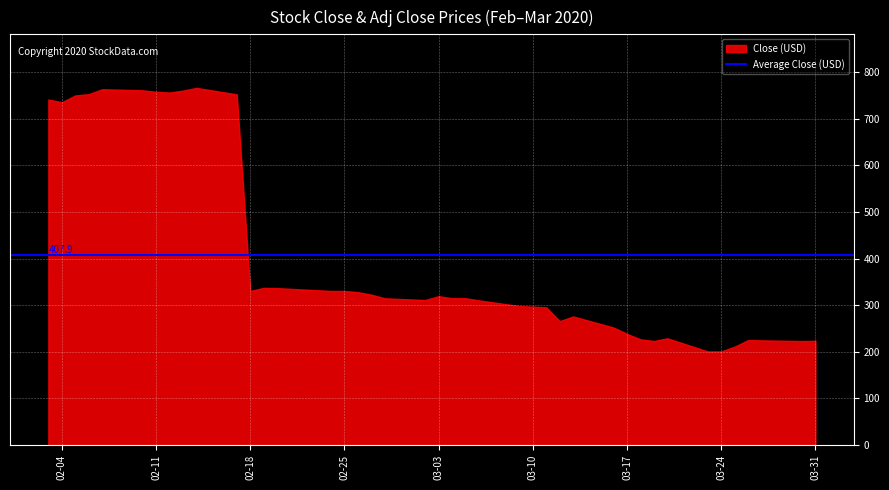

Count the number of categories in the chart.

40